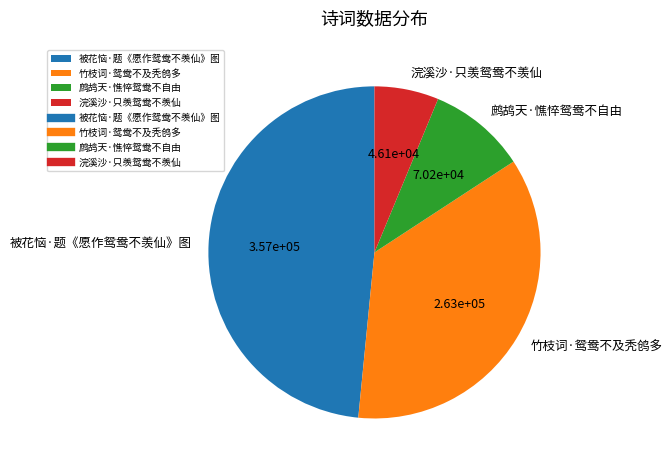

Does 鹧鸪天·憔悴鸳鸯不自由 represent more than half of the total?

No